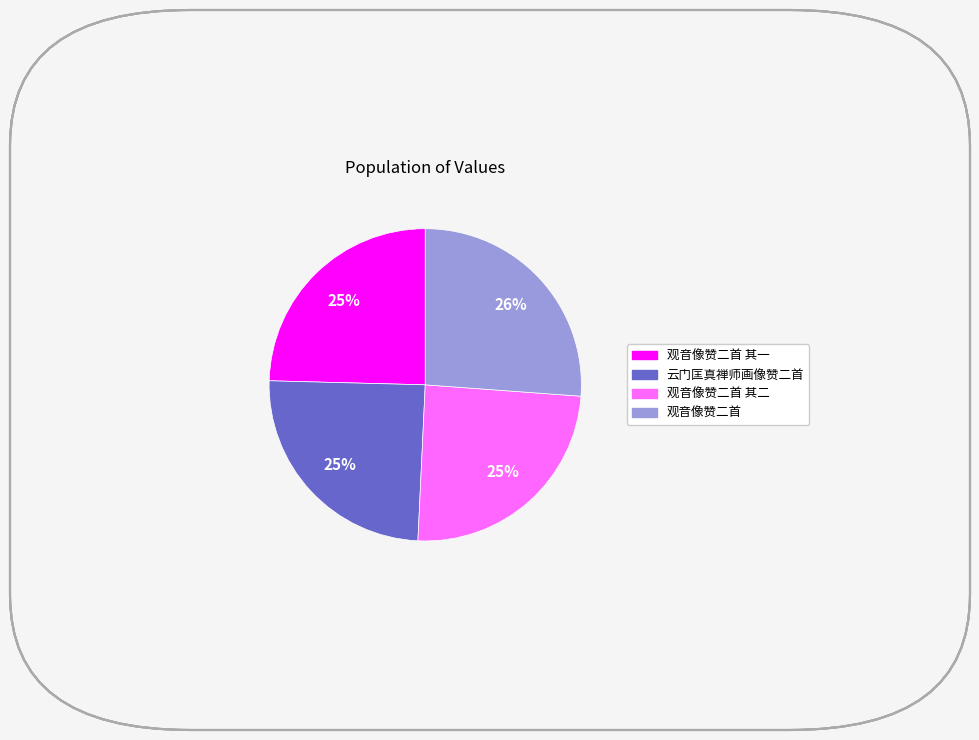

How many slices are in this pie chart?

4